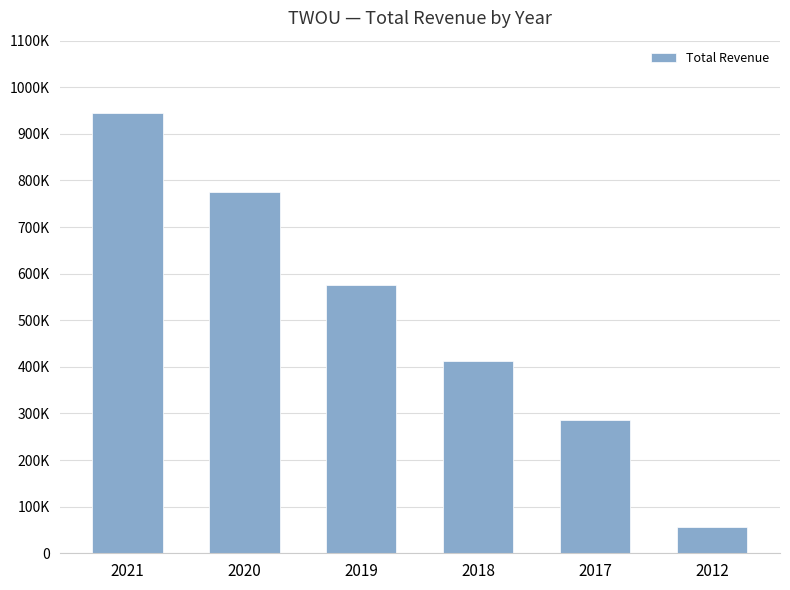

Which has a higher value, 2021 or 2012?

2021